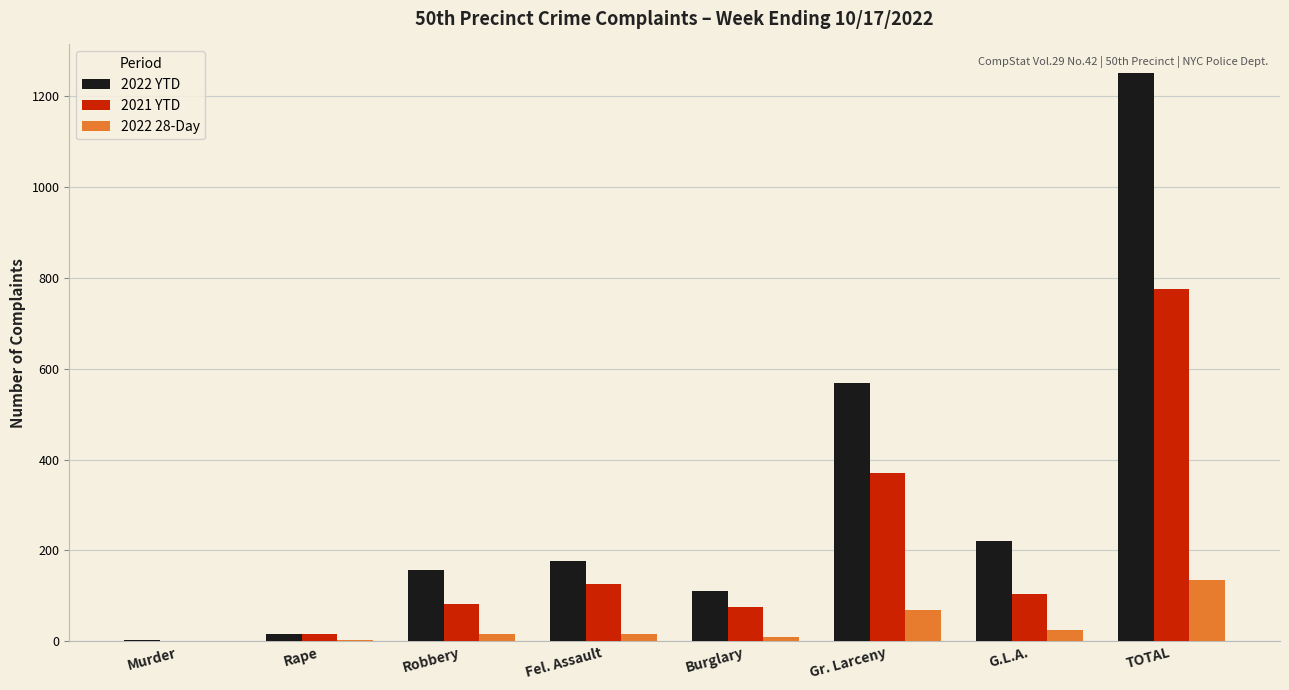

What is the sum of the 2021 YTD values at Murder and Fel. Assault?

127